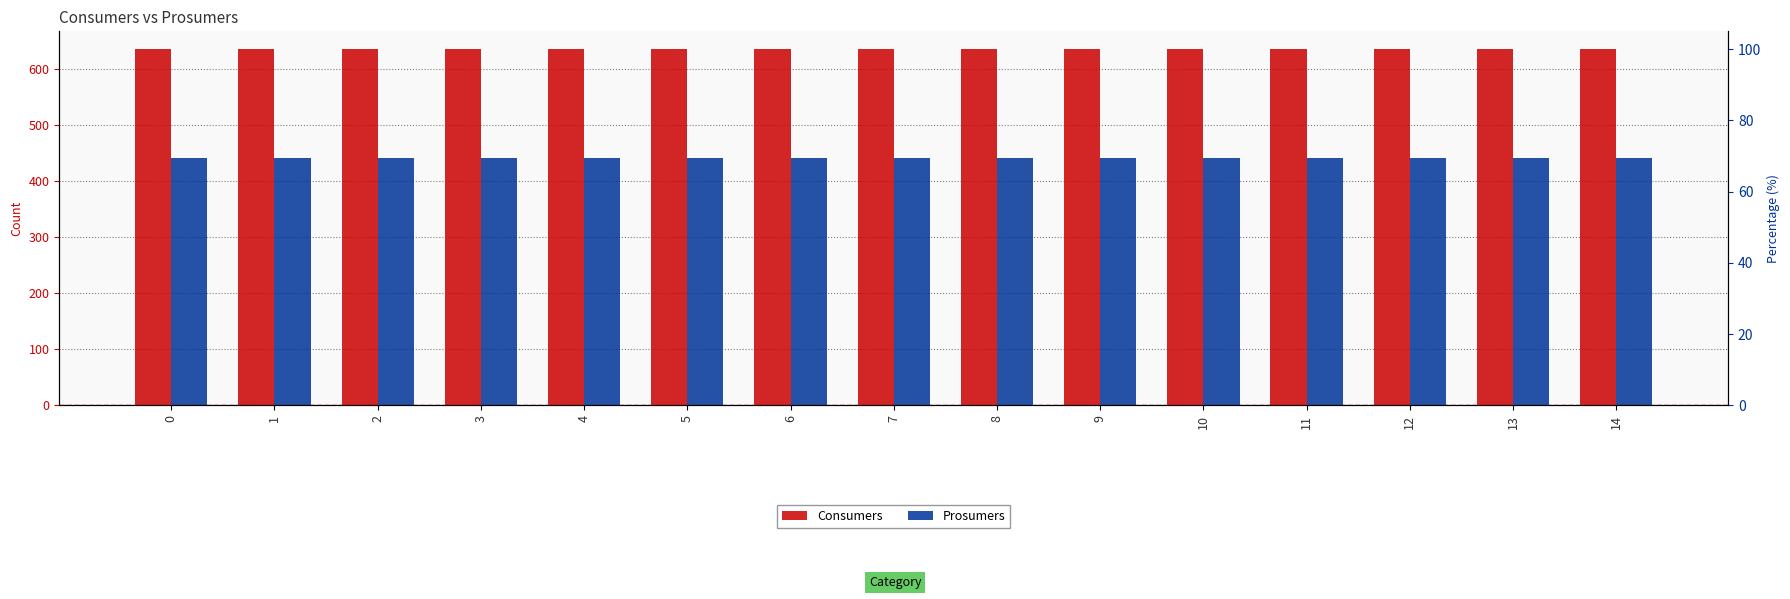

What is the sum of the Consumers values at 8 and 6?

1270